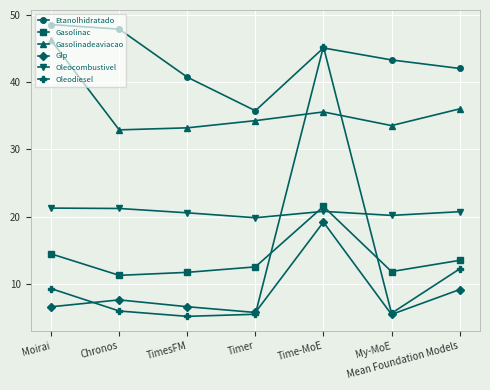

What is the difference between the Oleodiesel values at Mean Foundation Models and My-MoE?

6.6